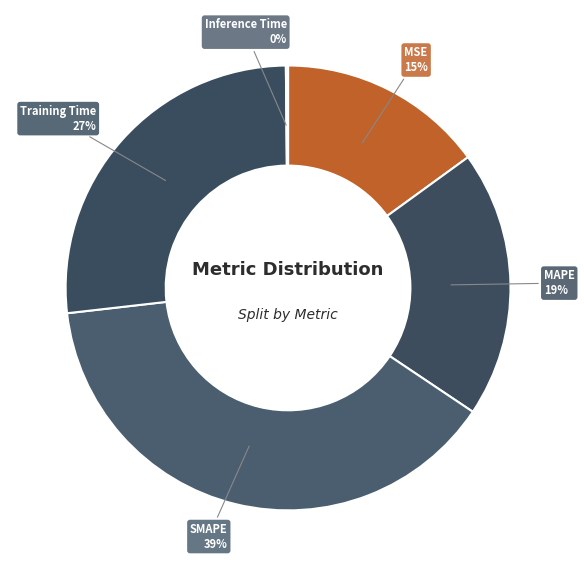

Is there any slice that represents more than half of the pie?

No